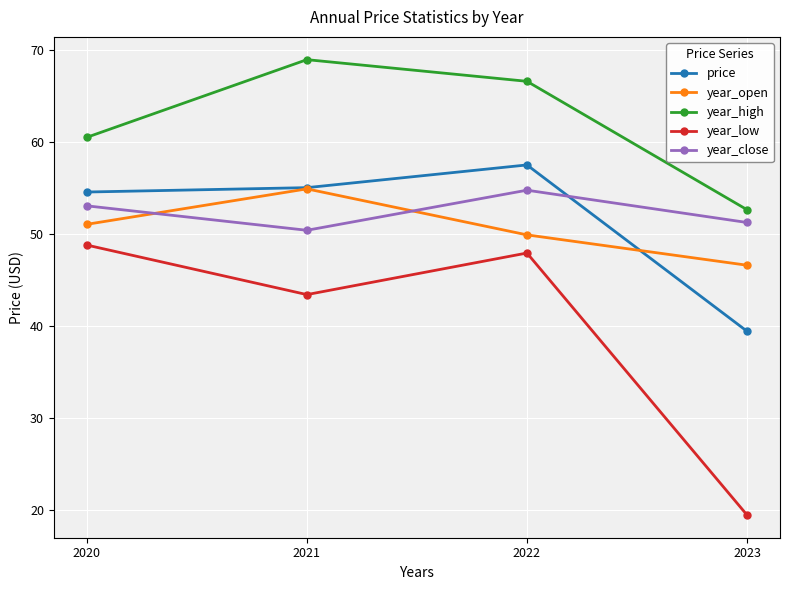

What are all the series names shown in the legend?

price, year_open, year_high, year_low, year_close